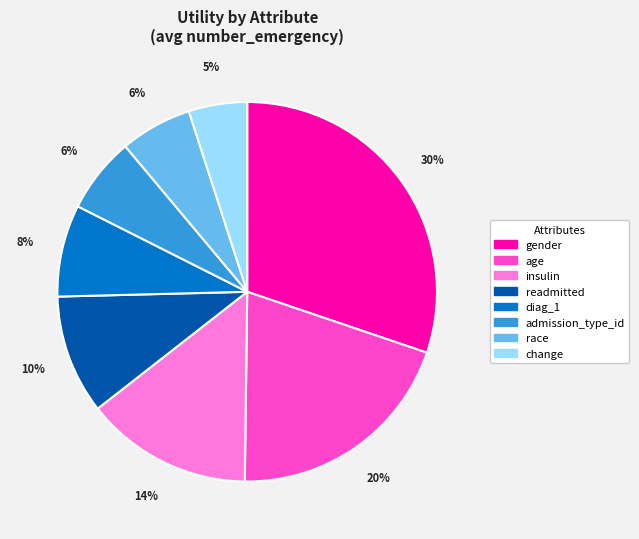

Between insulin and age, which is larger?

age